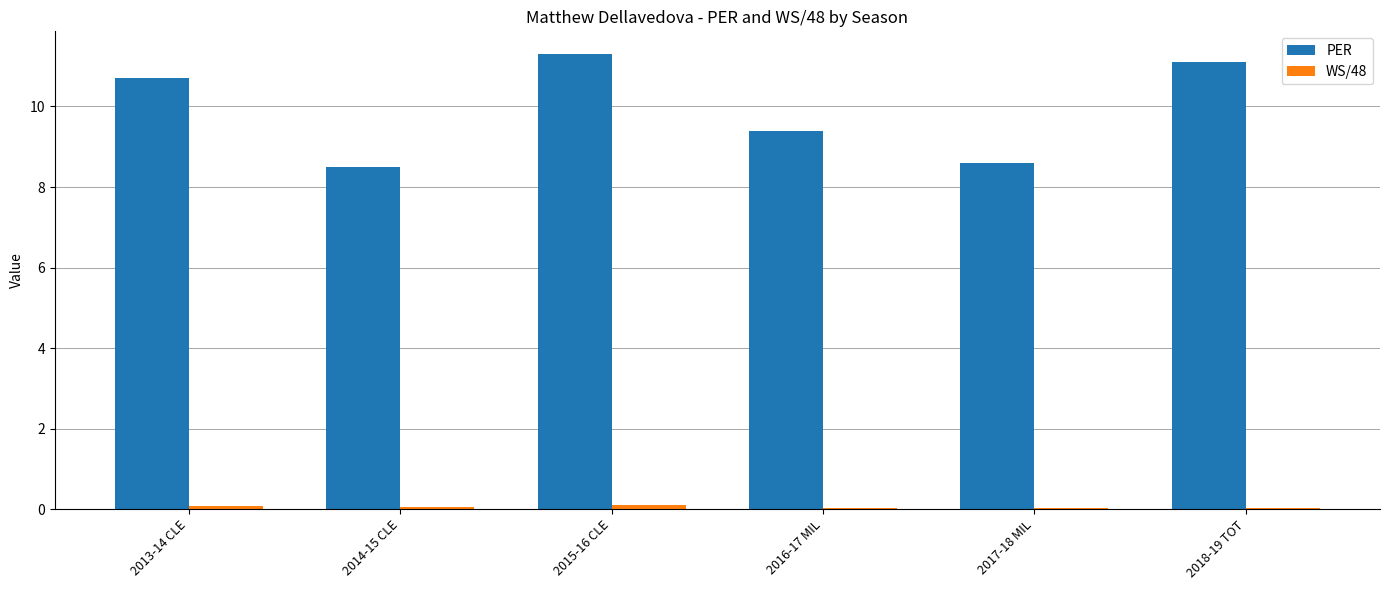

Where does the PER series first go above 10?

2013-14 CLE